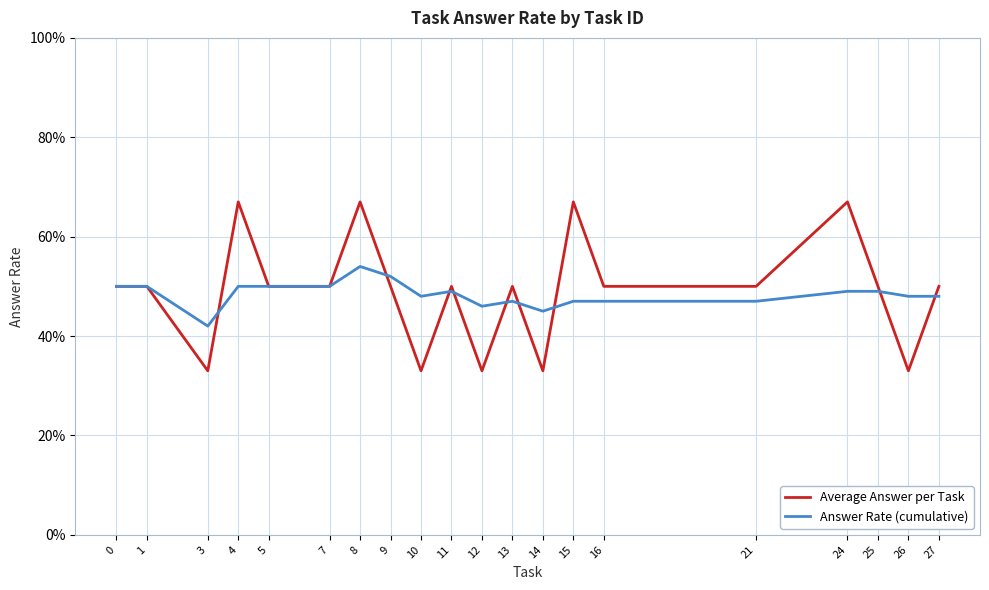

How many interior local peaks does the Answer Rate (cumulative) series have?

3